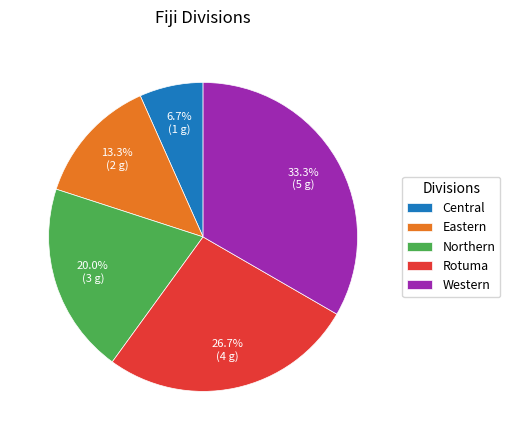

What is the smallest slice in the pie chart?

Central